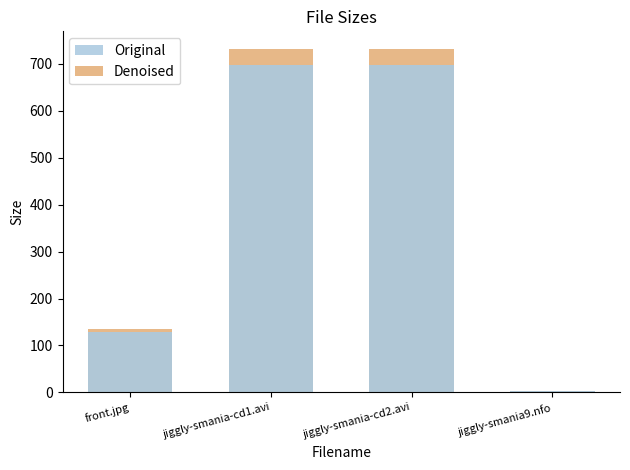

Between front.jpg and jiggly-smania-cd2.avi, which is larger?

jiggly-smania-cd2.avi